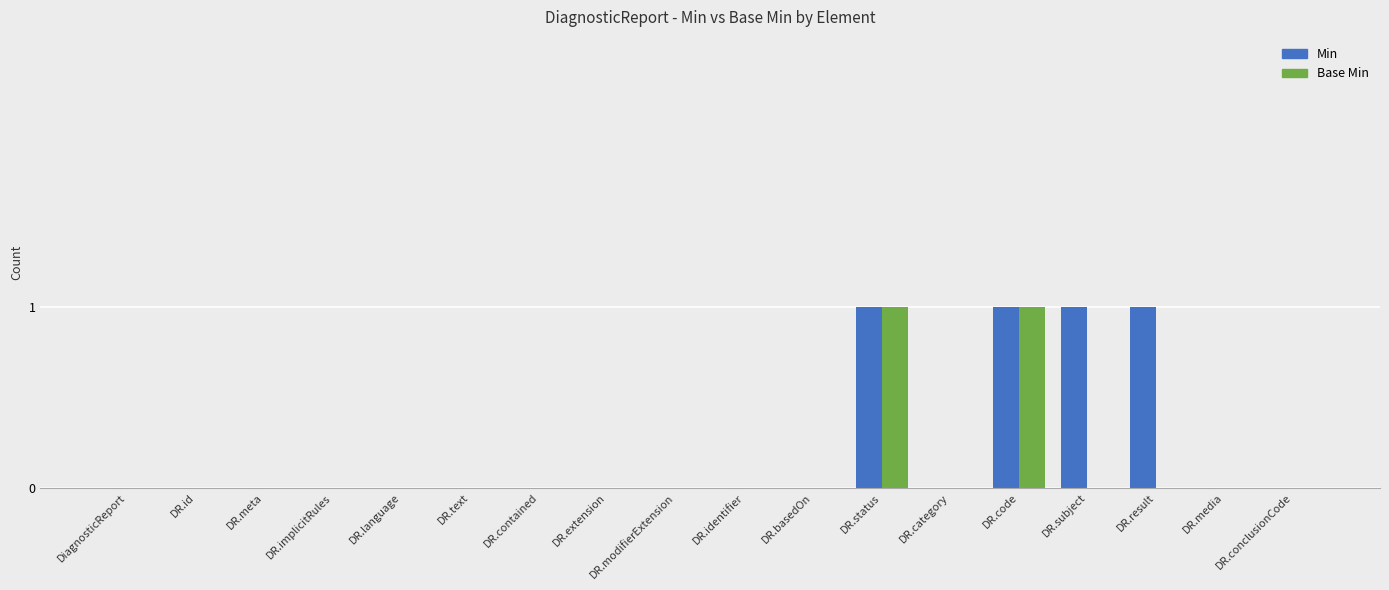

True or false: Min has a value of 2 at DR.code.

False